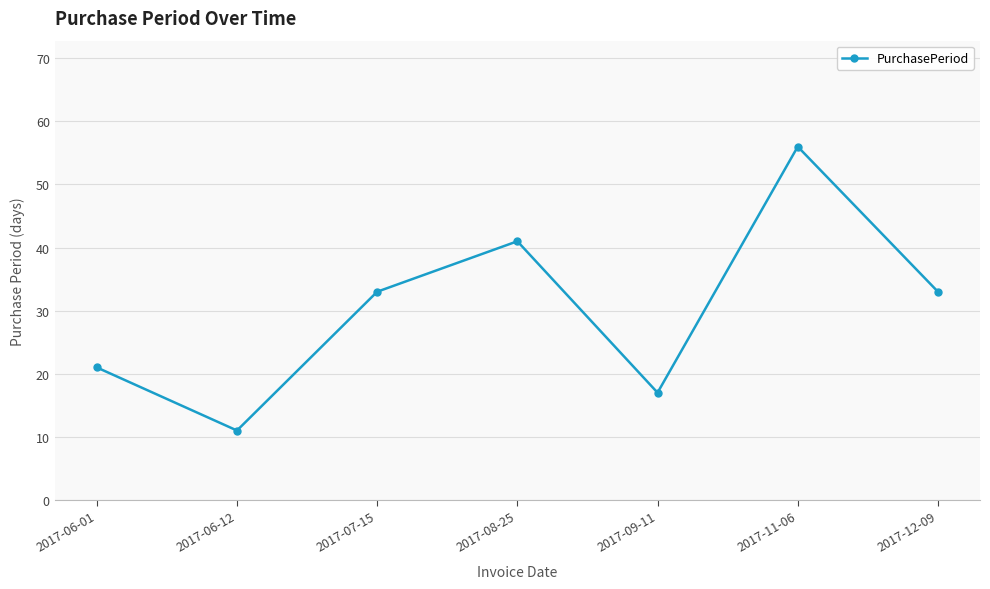

Reading right to left, list all the values displayed in this chart.

2017-12-09=33	2017-11-06=56	2017-09-11=17	2017-08-25=41	2017-07-15=33	2017-06-12=11	2017-06-01=21